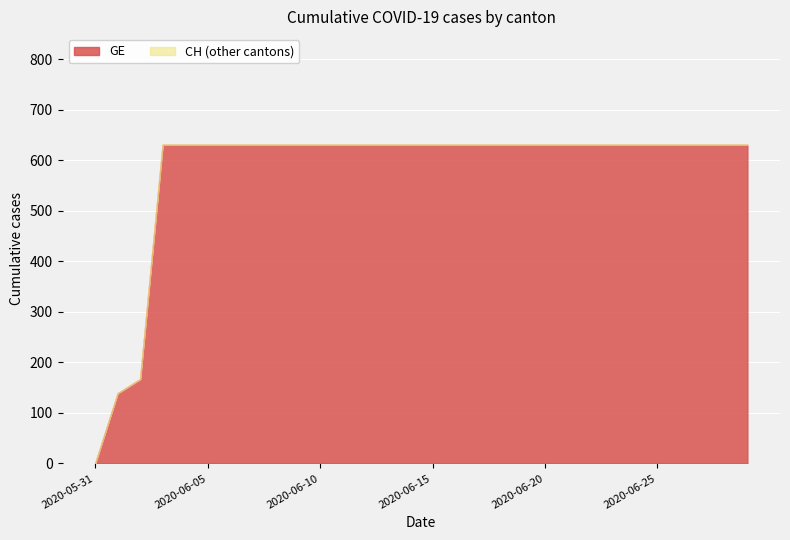

What is the maximum value for GE?

631